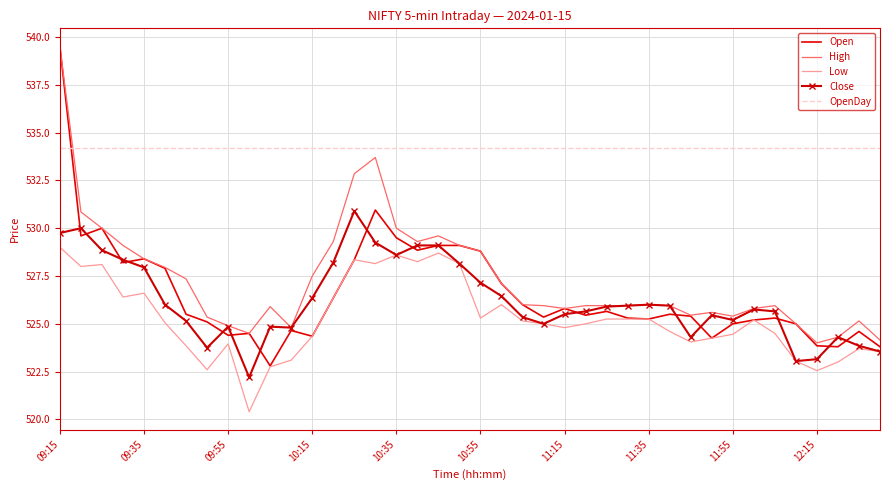

Which series has the largest total across all categories?

OpenDay